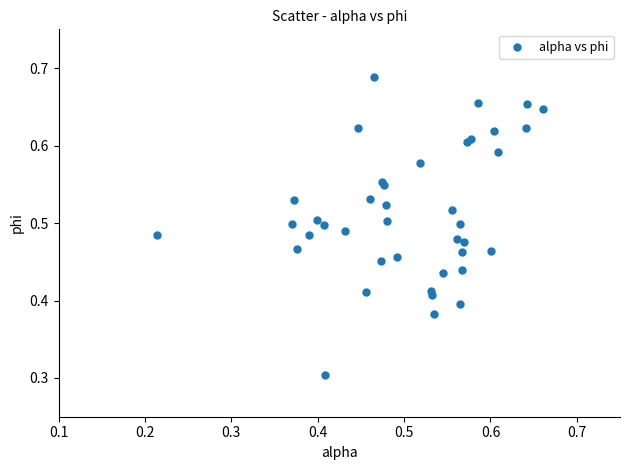

What Y value in the scatter plot is closest to 0?

0.3